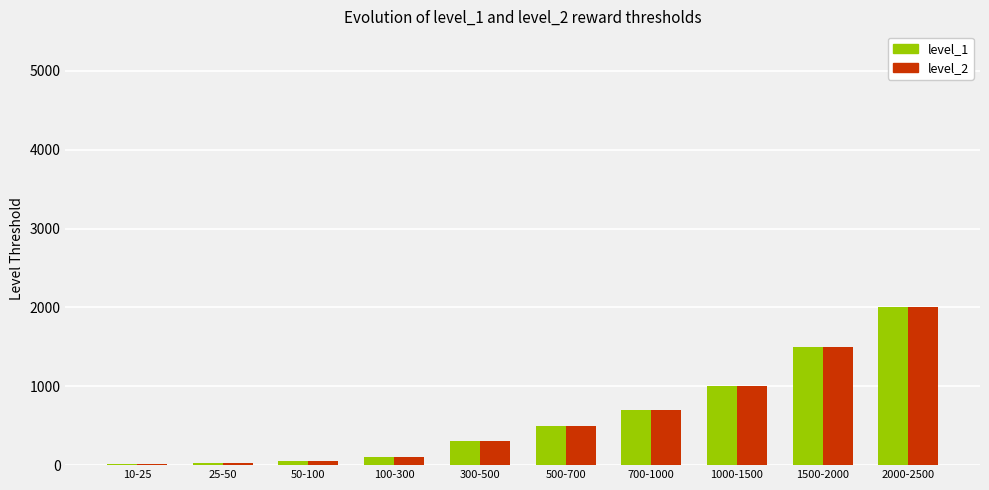

True or false: level_1 has a value of 3007 at 2000-2500.

False